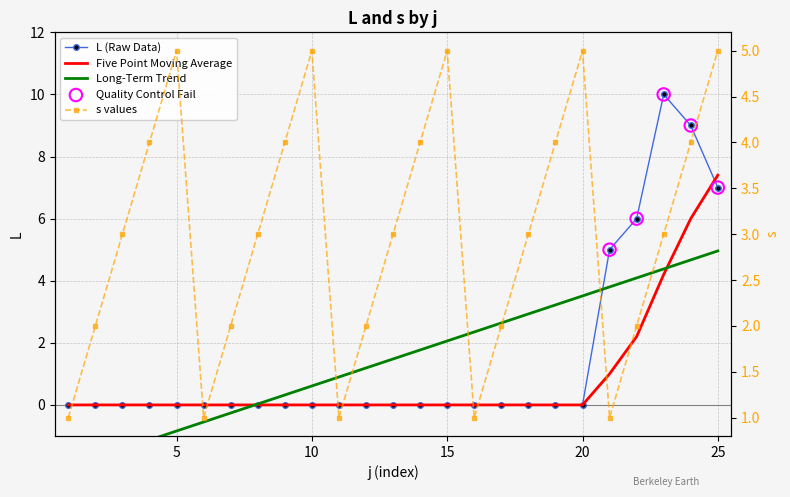

Which series has the largest total across all categories?

s